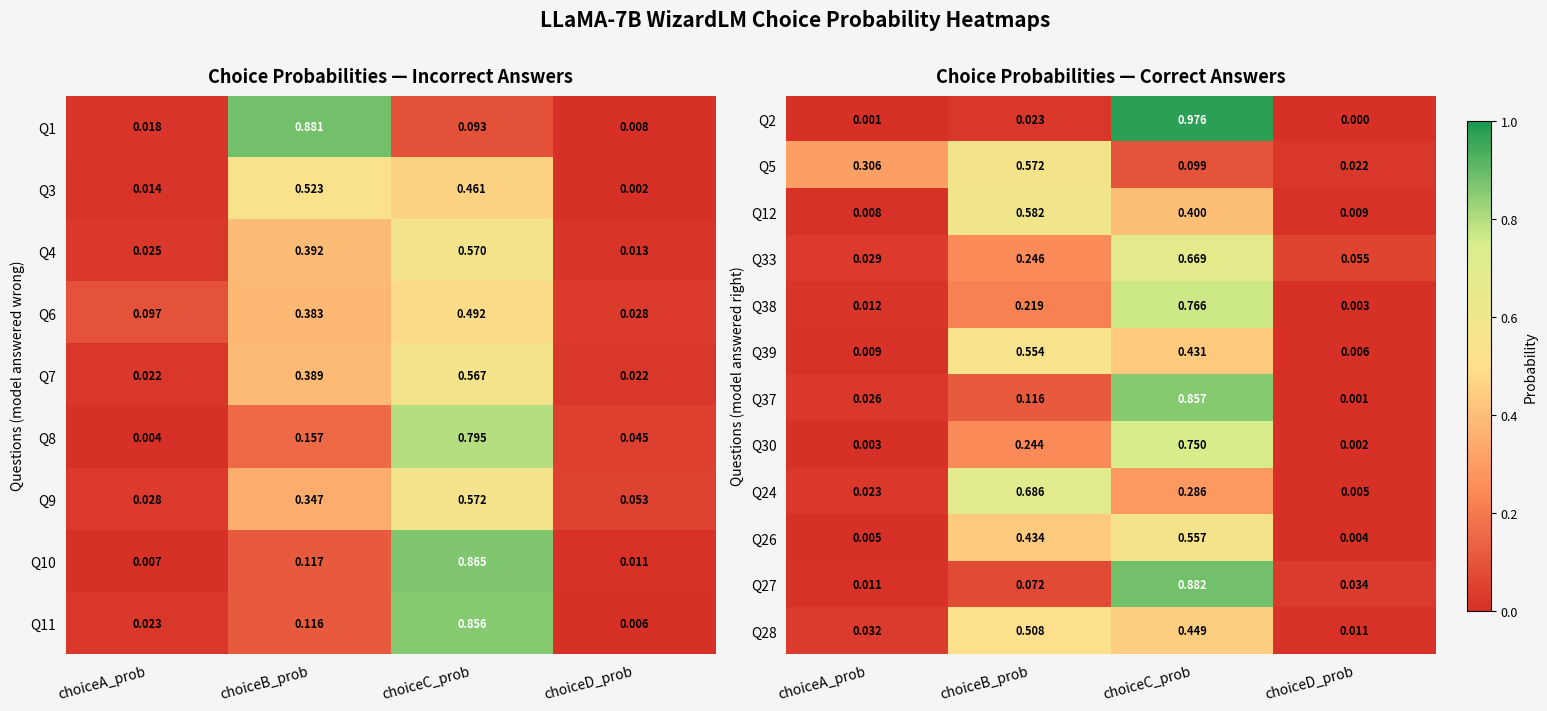

At which label does Q30 reach its peak?

choiceC_prob